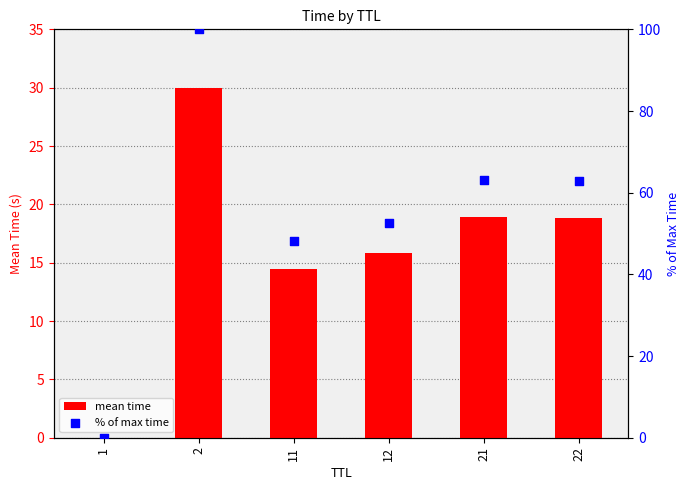

Which series reaches the maximum Y coordinate?

% of max time